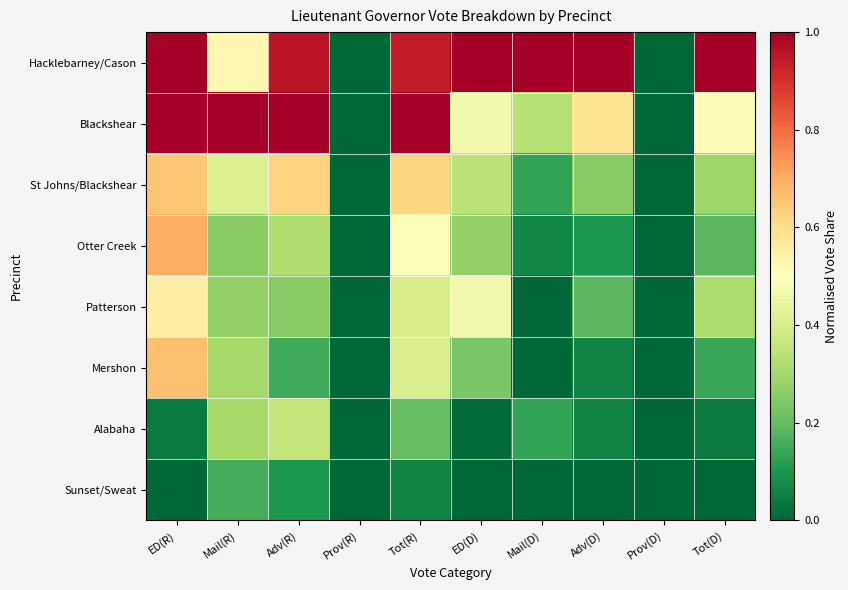

What is the spread (max minus min) of values at Mail(R)?

0.8